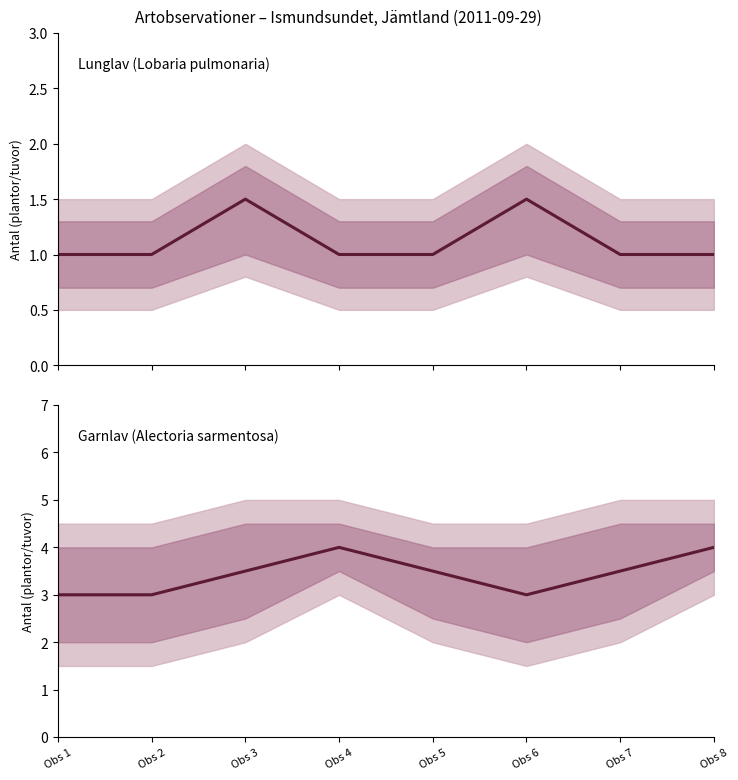

What is the total value across all series at Obs 7?

4.5